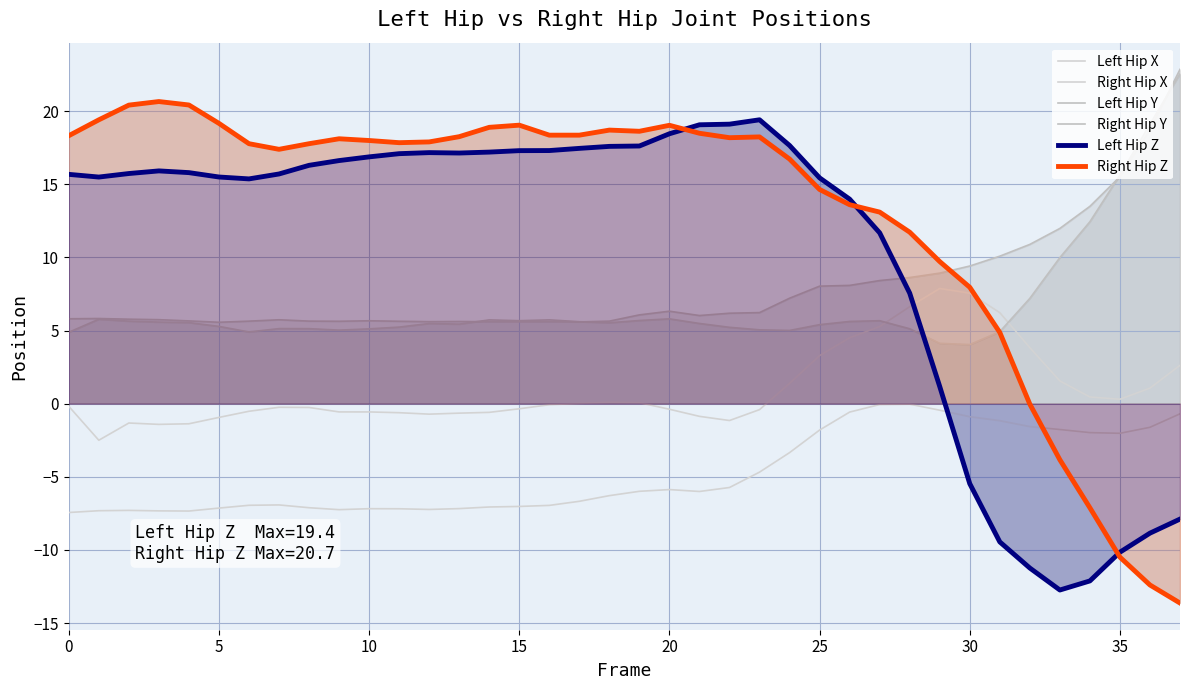

At which category does Right Hip X reach its first local valley?

5